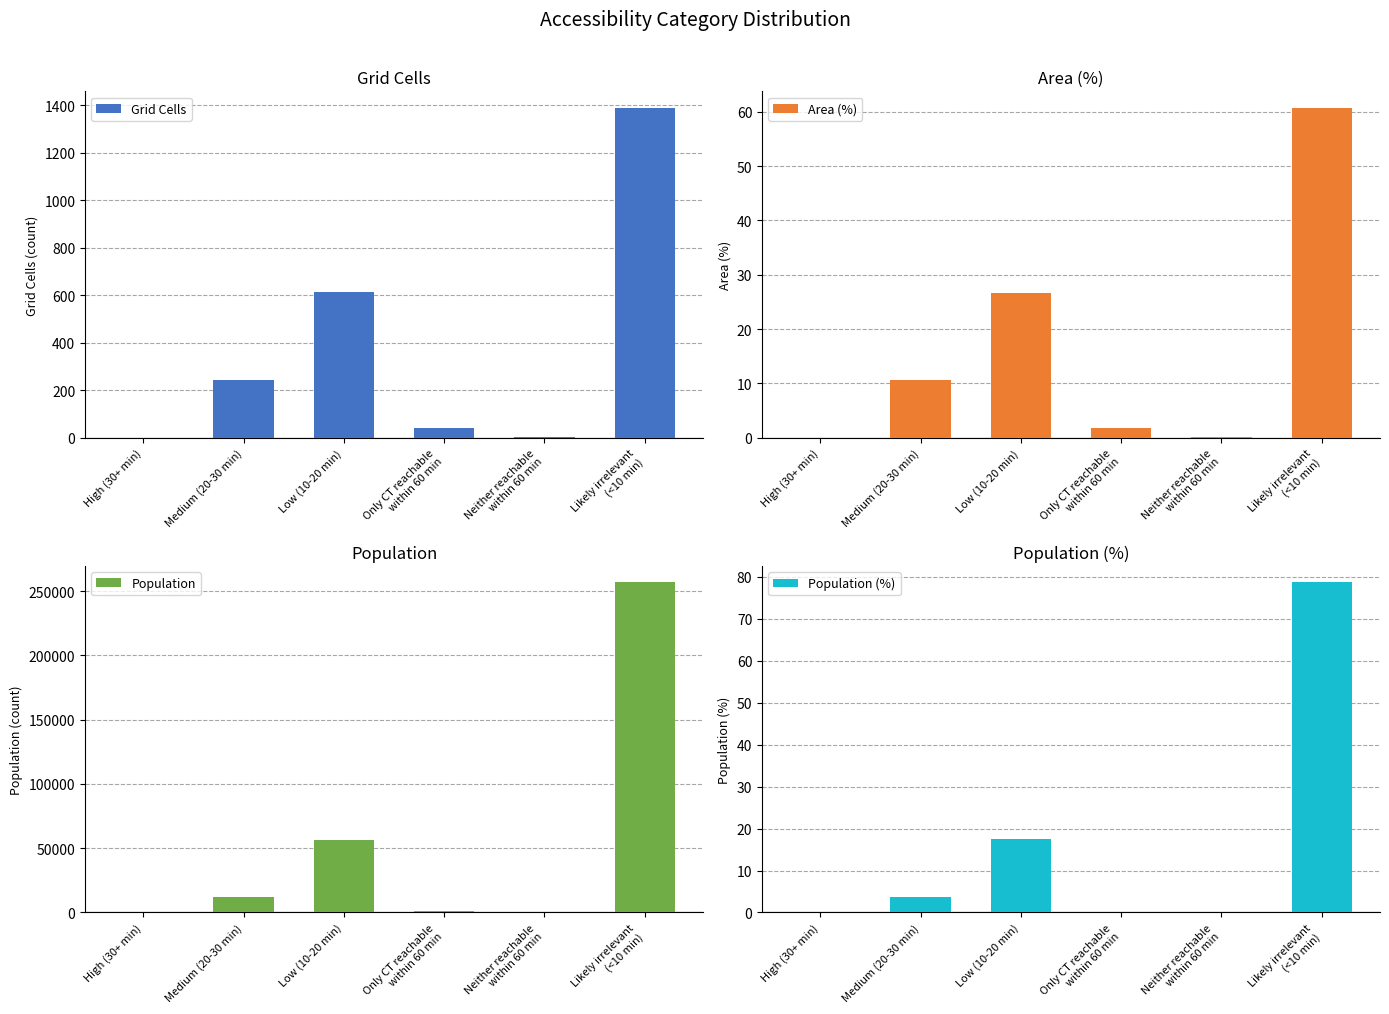

How many bars are there in total?

24